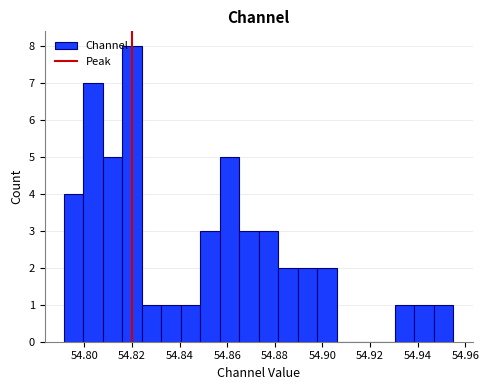

Reading left to right, transcribe this chart: for each bar, give the range it covers on the x-axis and its height. Neither the bar edges nor the heights are printed on the chart, so give them approximately, as read against the axes.

54.792 to 54.800: 4
54.800 to 54.808: 7
54.808 to 54.816: 5
54.816 to 54.824: 8
54.824 to 54.832: 1
54.832 to 54.840: 1
54.840 to 54.848: 1
54.848 to 54.856: 3
54.856 to 54.866: 5
54.866 to 54.874: 3
54.874 to 54.882: 3
54.882 to 54.890: 2
54.890 to 54.898: 2
54.898 to 54.906: 2
54.906 to 54.914: 0
54.914 to 54.922: 0
54.922 to 54.930: 0
54.930 to 54.938: 1
54.938 to 54.946: 1
54.946 to 54.956: 1